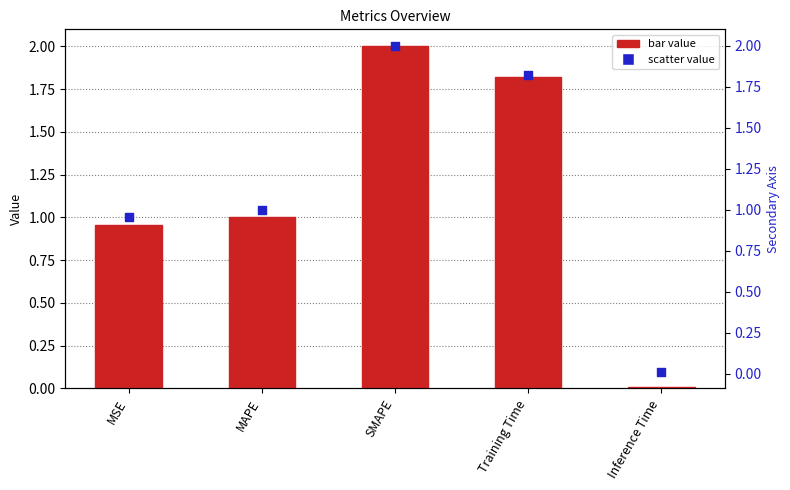

Which series has the largest total across all categories?

col_1